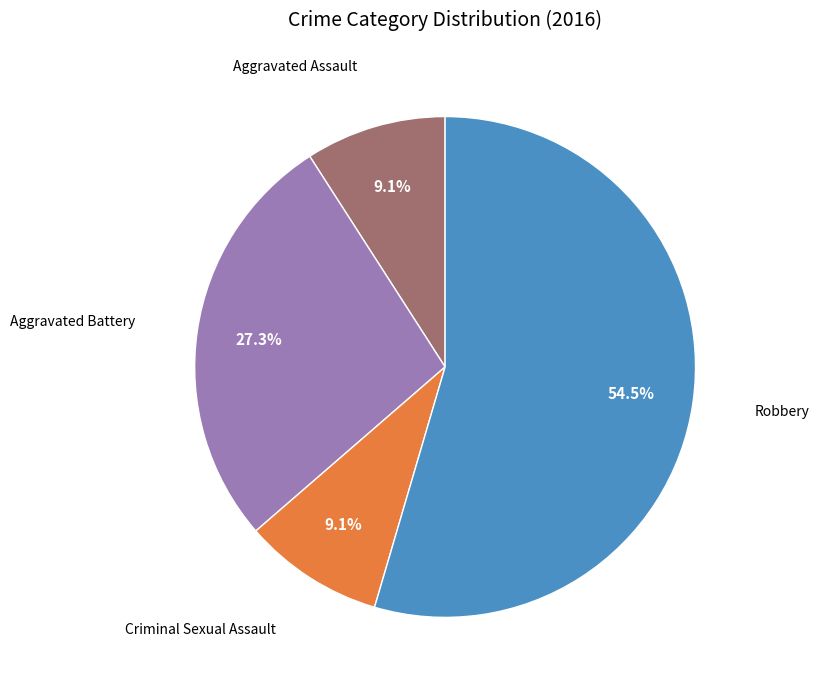

Count the number of slices in the pie.

4